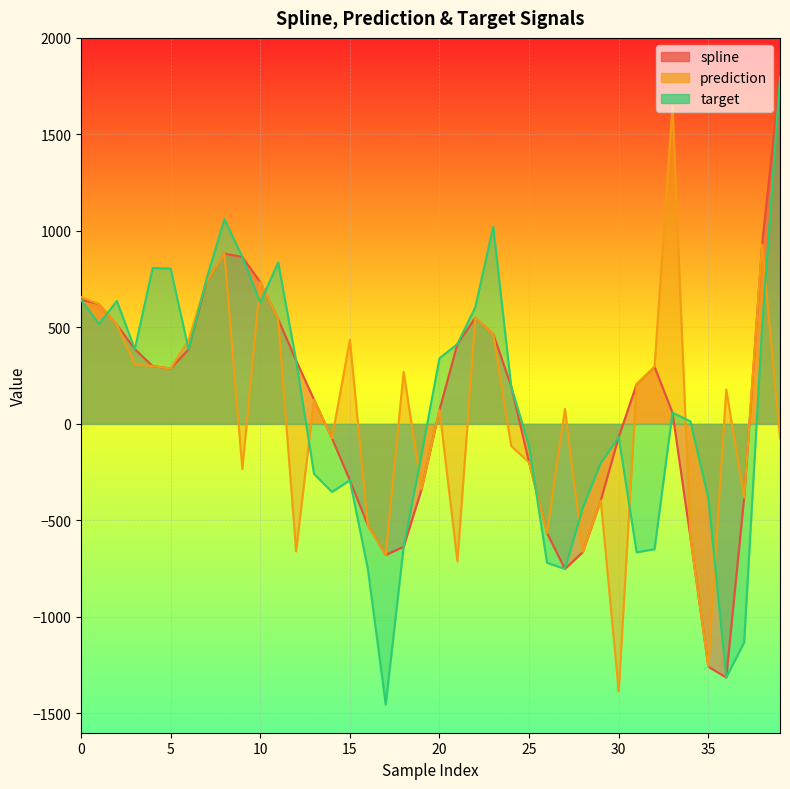

In prediction, how many points are higher than both neighbors (excluding endpoints)?

12